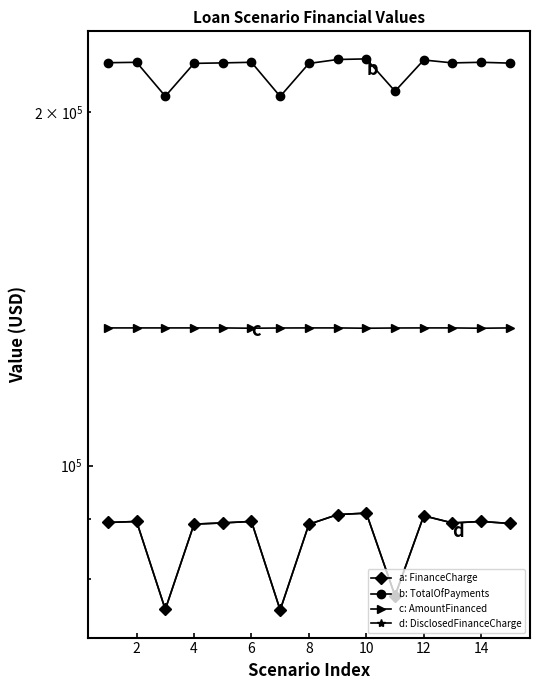

List the series in order of their peak value, lowest first.

a: FinanceCharge, d: DisclosedFinanceCharge, c: AmountFinanced, b: TotalOfPayments